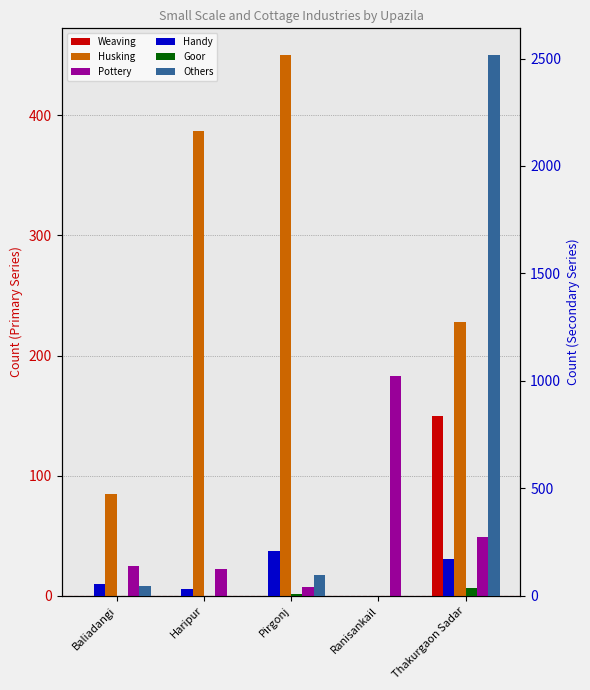

What is the greatest value displayed?

2515